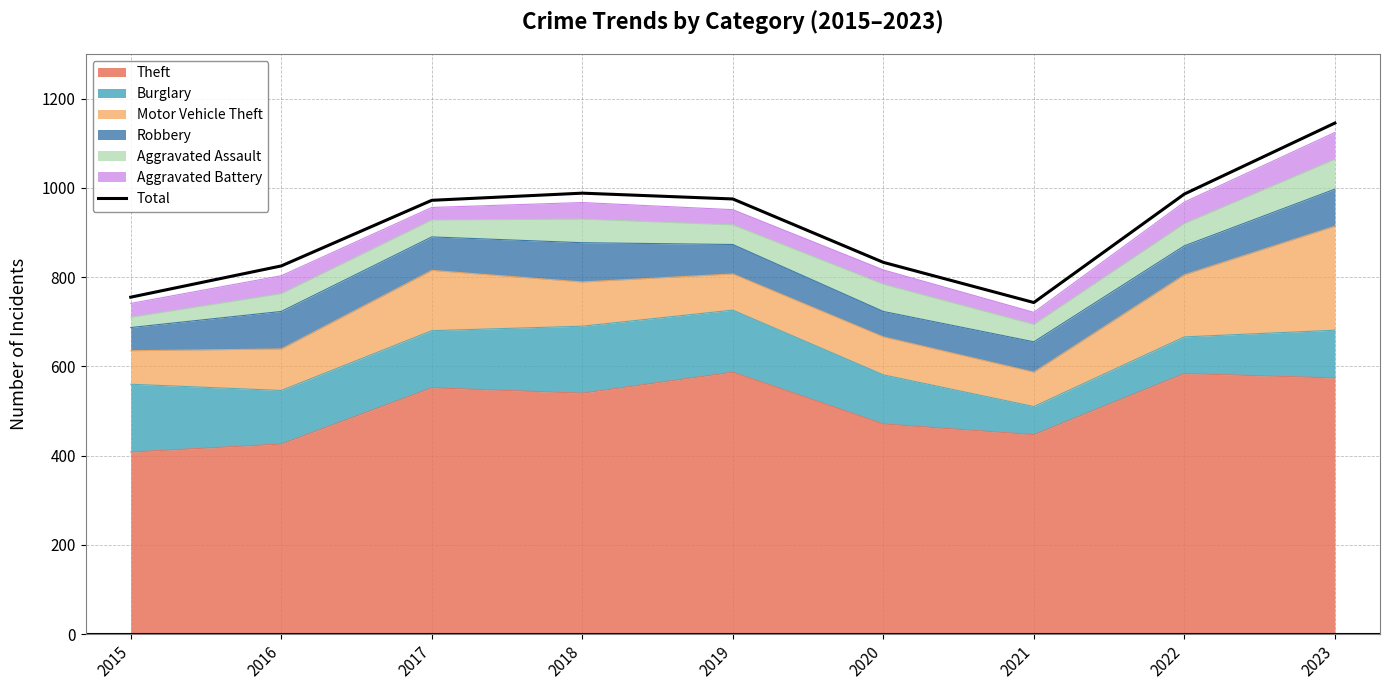

Between 2020 and 2022, which is larger?

2022